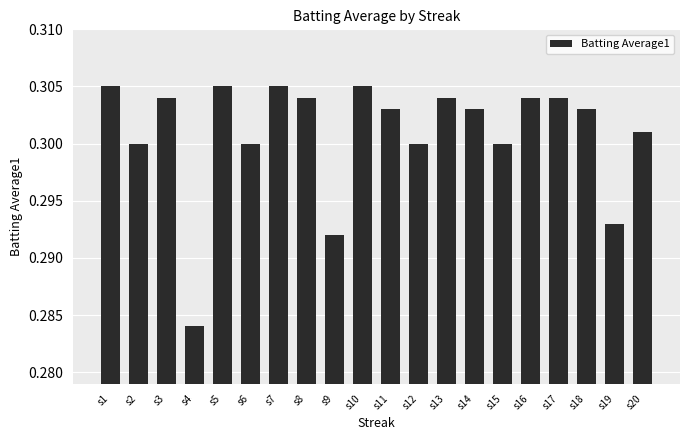

Which label corresponds to the smallest value in the chart?

s4